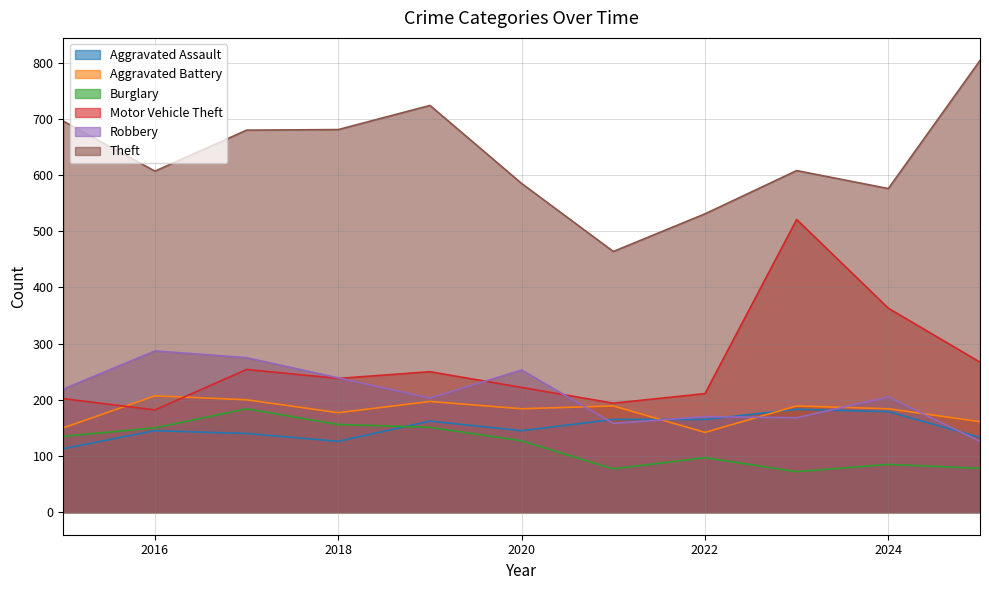

Read the Aggravated Assault value at 2021.

165